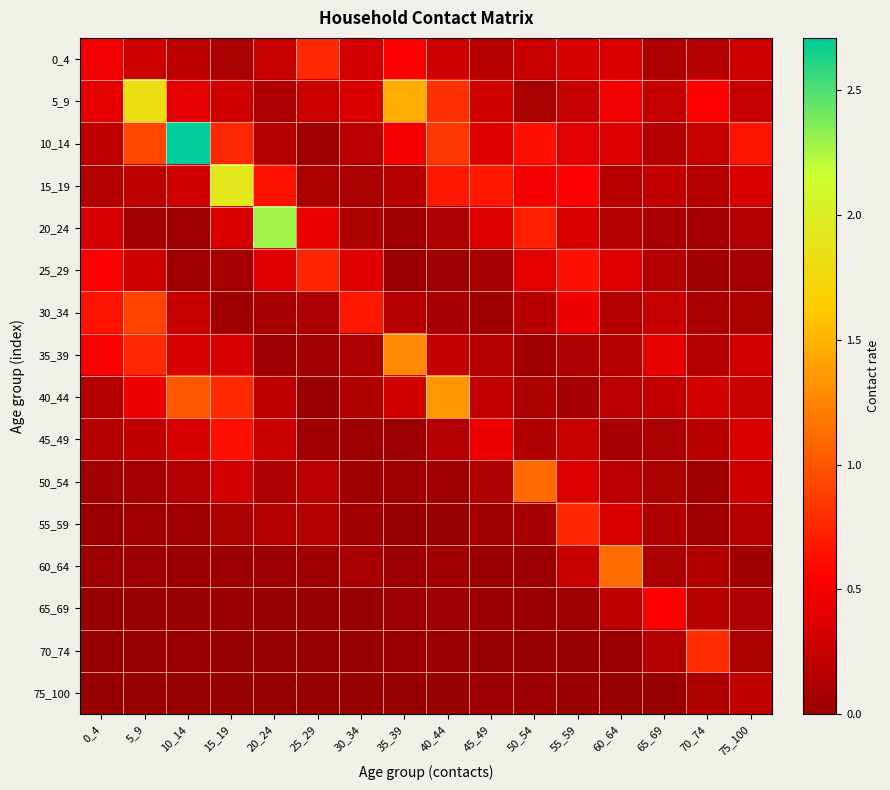

List the series in order of their peak value, lowest first.

75_100, 65_69, 45_49, 25_29, 55_59, 0_4, 70_74, 30_34, 50_54, 60_64, 35_39, 40_44, 5_9, 15_19, 20_24, 10_14